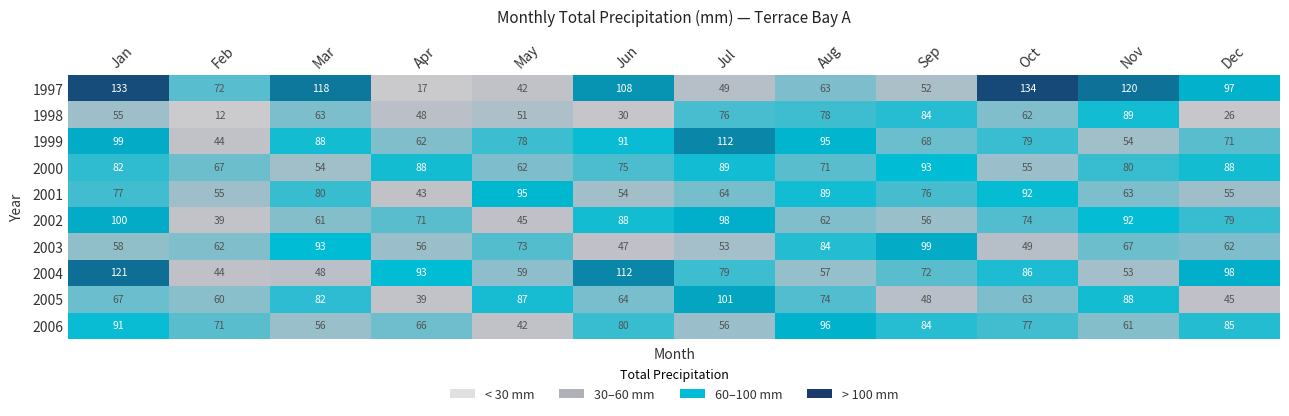

At which category is the sum across all series the highest?

Jan